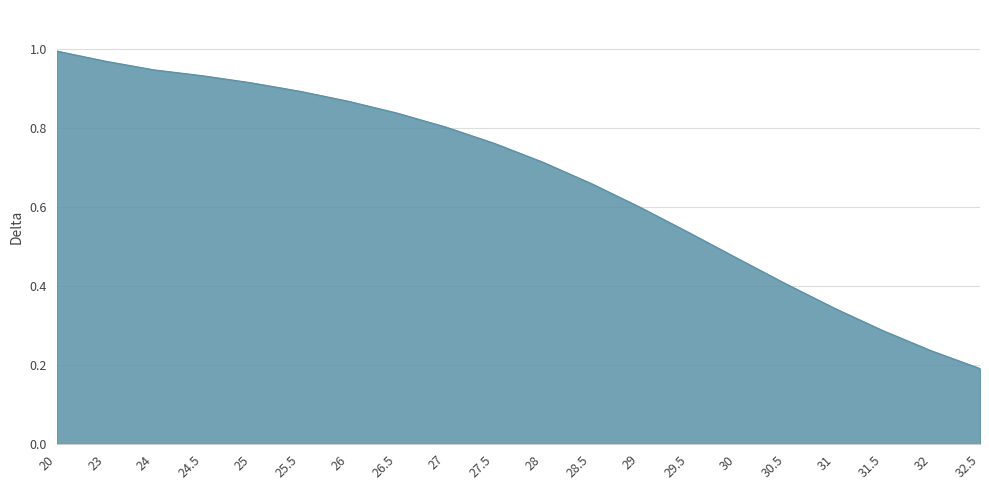

The chart shows a value of 0.9 at 24.5. True or false?

True